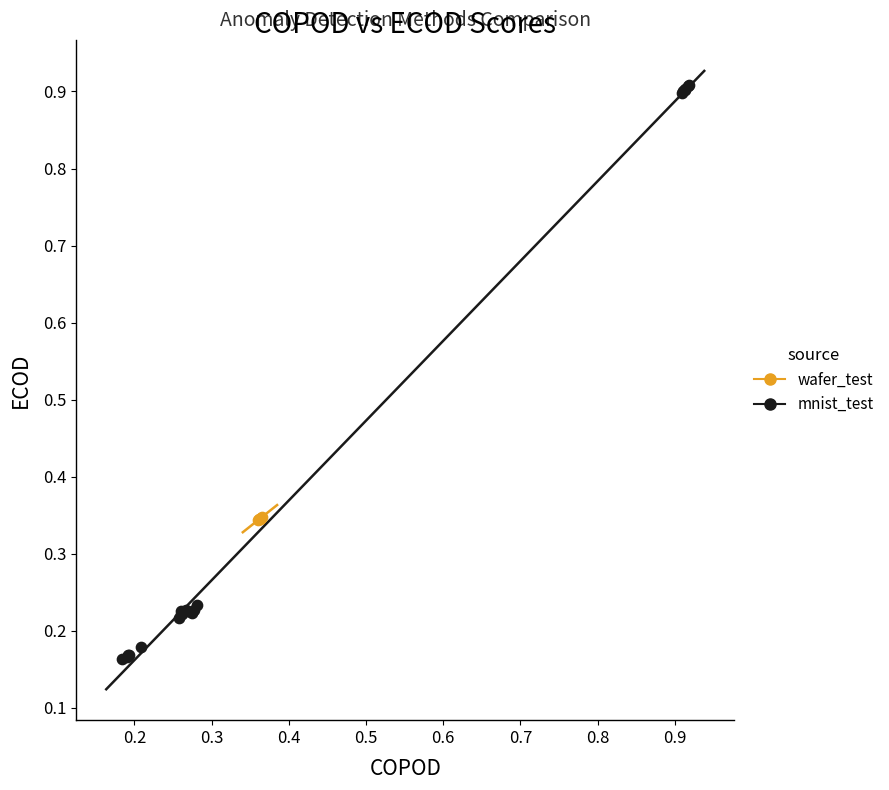

Which series has the widest spread of Y values?

mnist_test